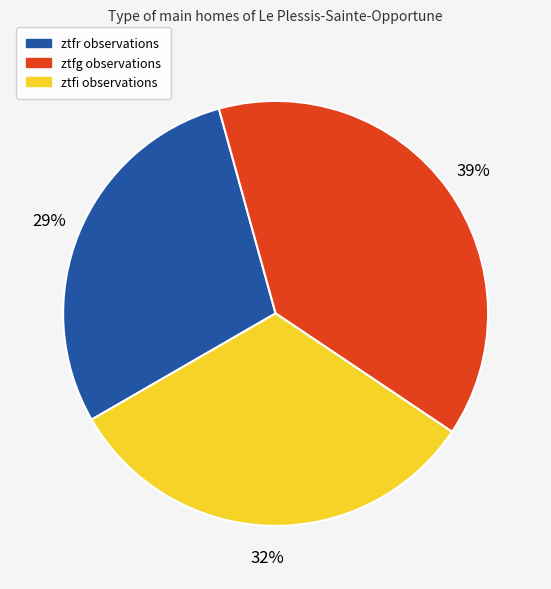

Count the number of slices in the pie.

3